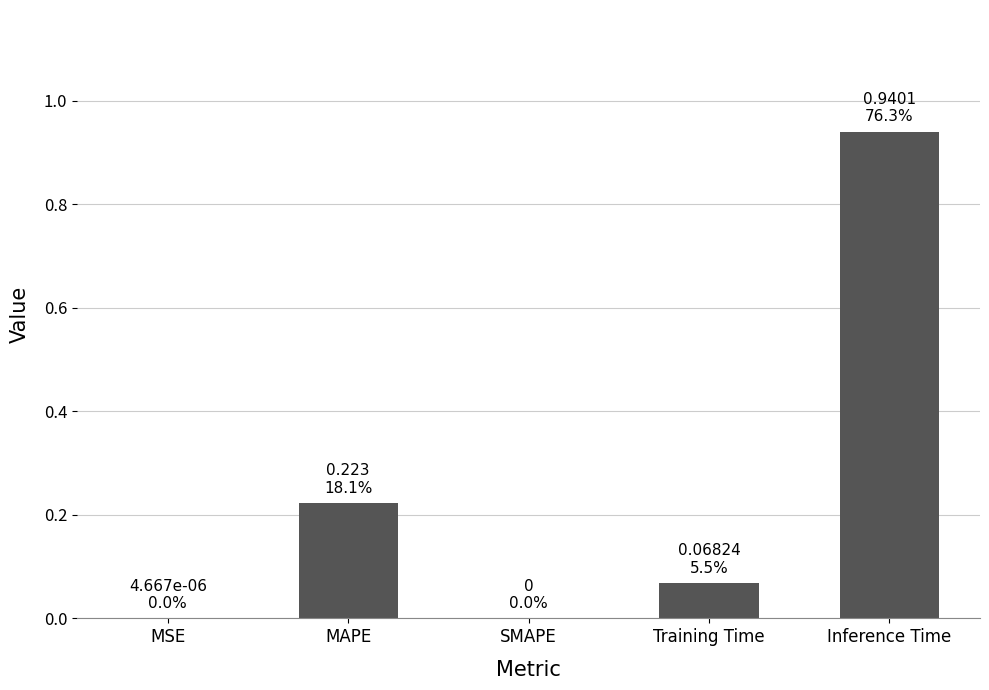

At which category does the chart reach its peak across all series?

Inference Time